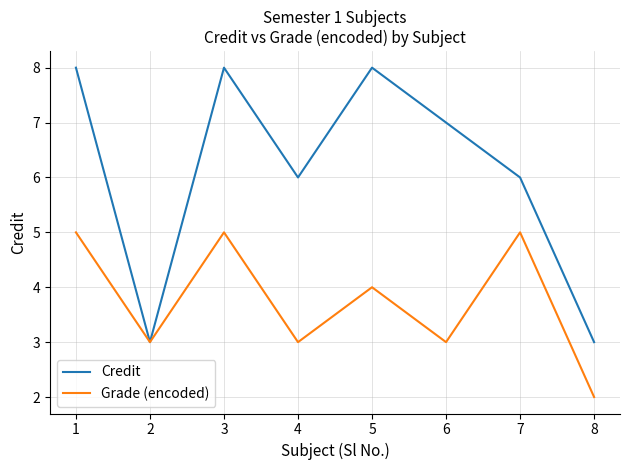

What is the average value of the Credit series?

6